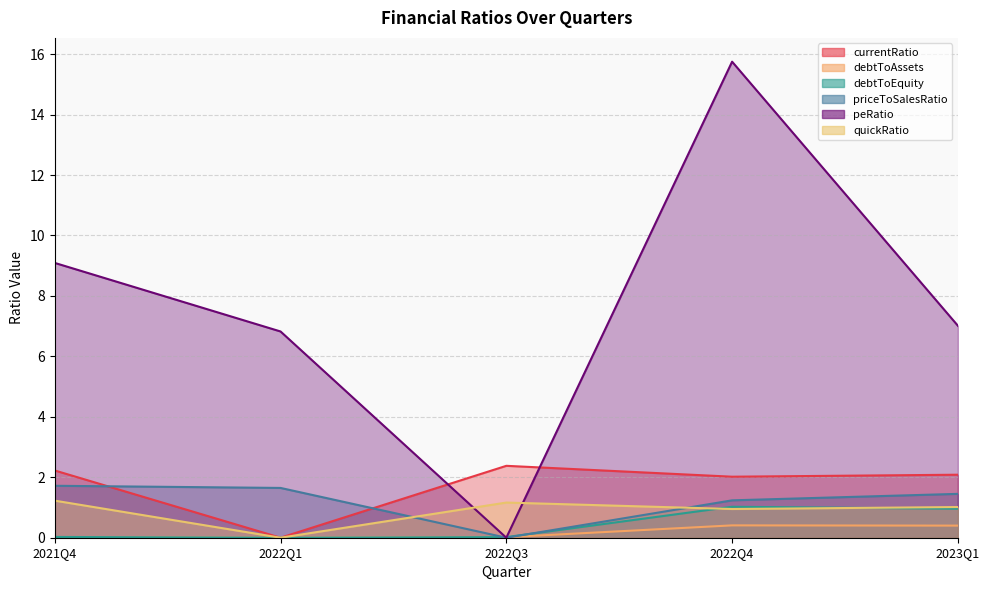

What is the difference between the second highest and minimum values in the peRatio series?

9.1